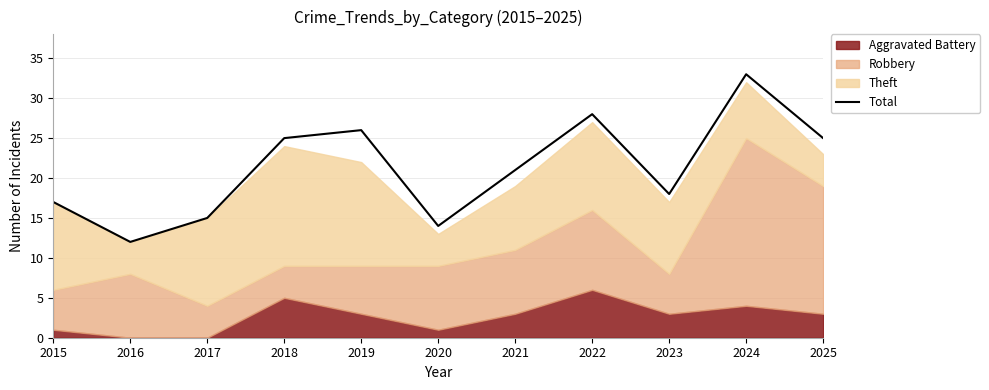

Rank the categories by value from lowest to highest.

2016, 2020, 2017, 2015, 2023, 2021, 2018, 2025, 2019, 2022, 2024